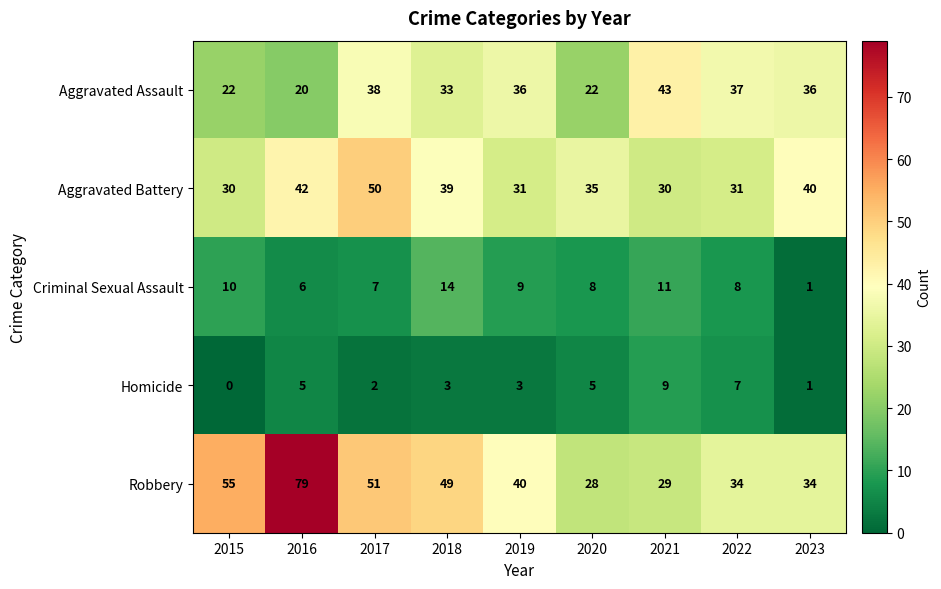

How many categories are shown in the chart?

9